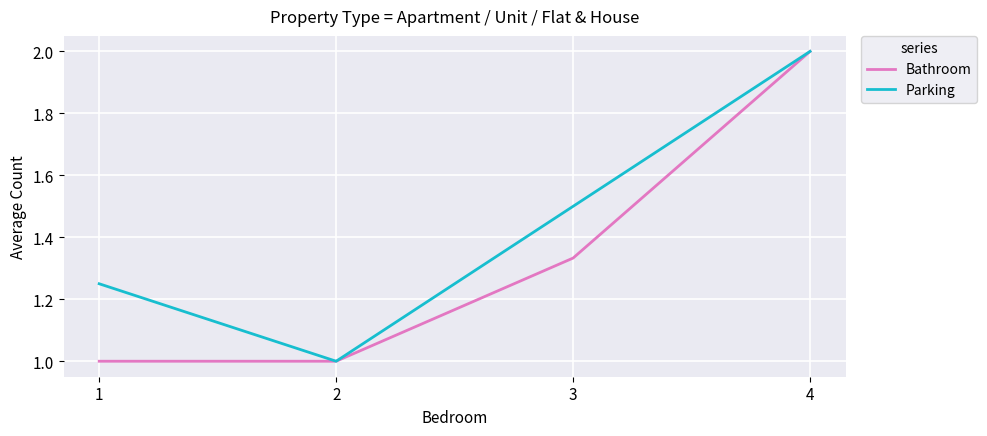

At which category is the sum across all series the highest?

4